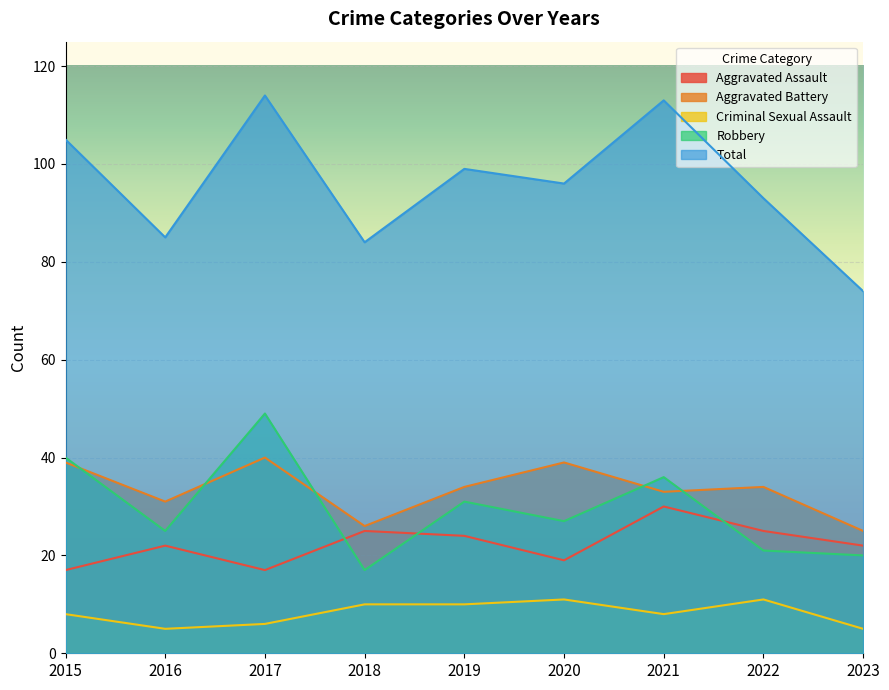

Does the chart display data point markers on the line(s)?

No